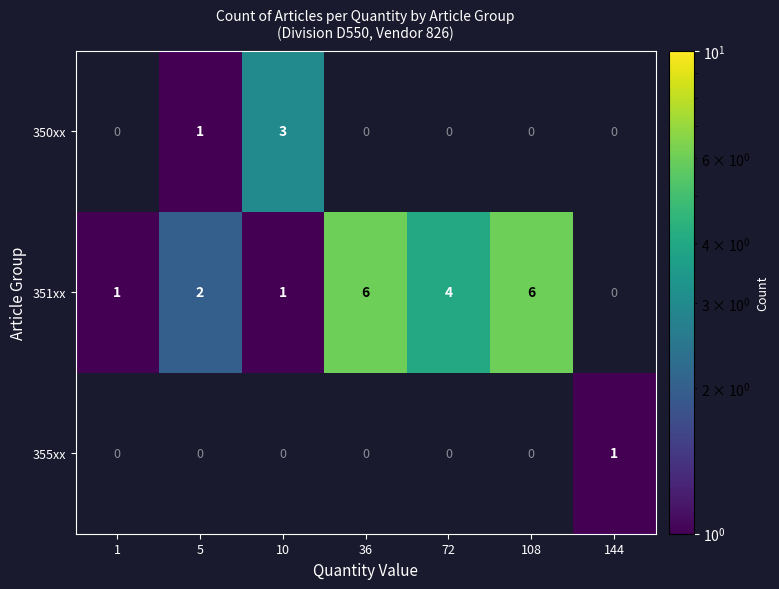

At which category does the chart reach its minimum across all series?

5